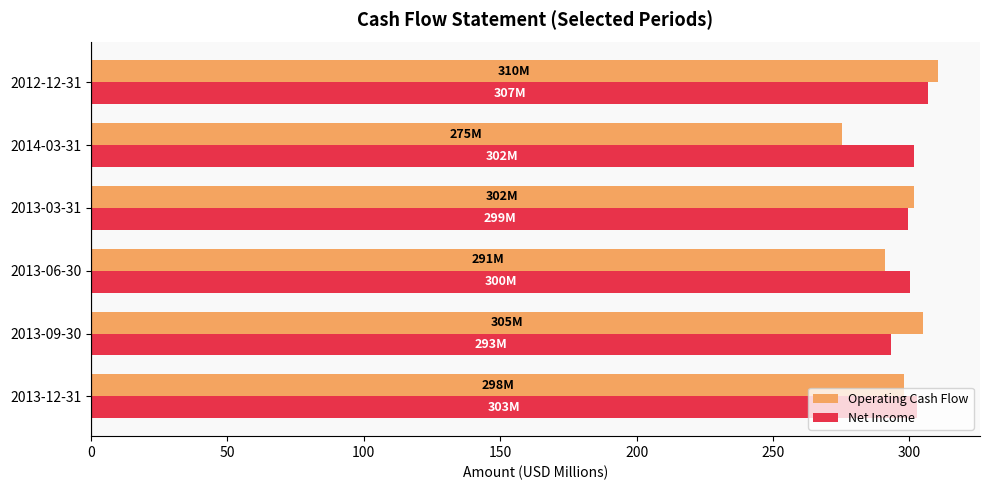

Is the value of Operating Cash Flow at 2013-03-31 greater than the value of Net Income at 2013-09-30?

Yes